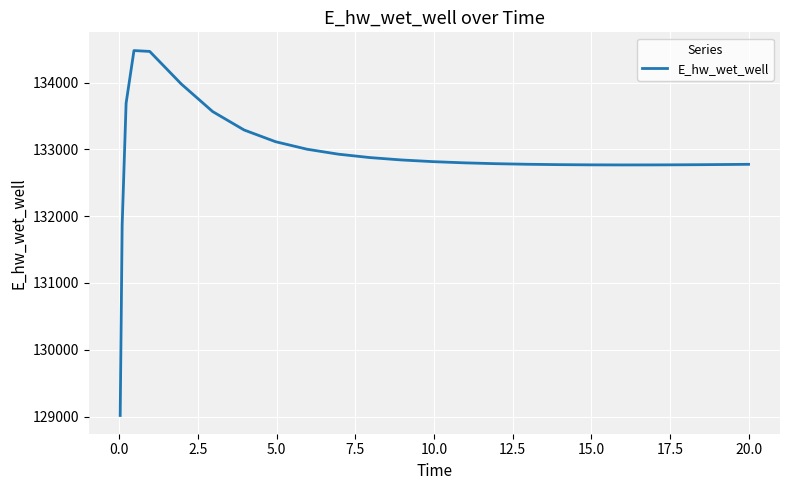

What is the smallest value displayed?

129015.6